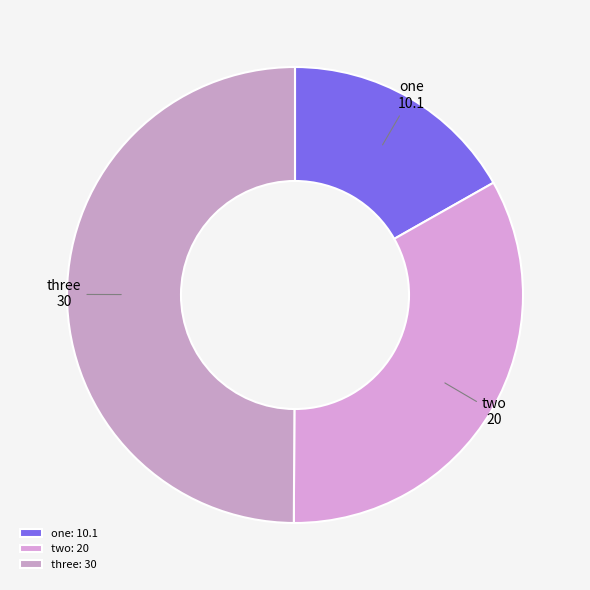

Which category has the biggest portion of the pie?

three